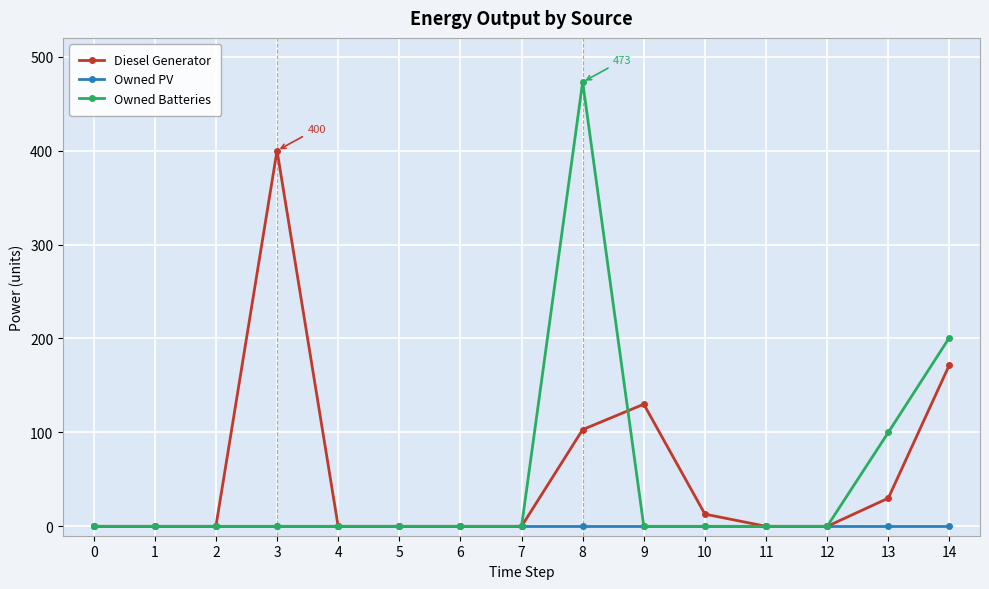

List the series in order of their peak value, lowest first.

Owned PV, Diesel Generator, Owned Batteries